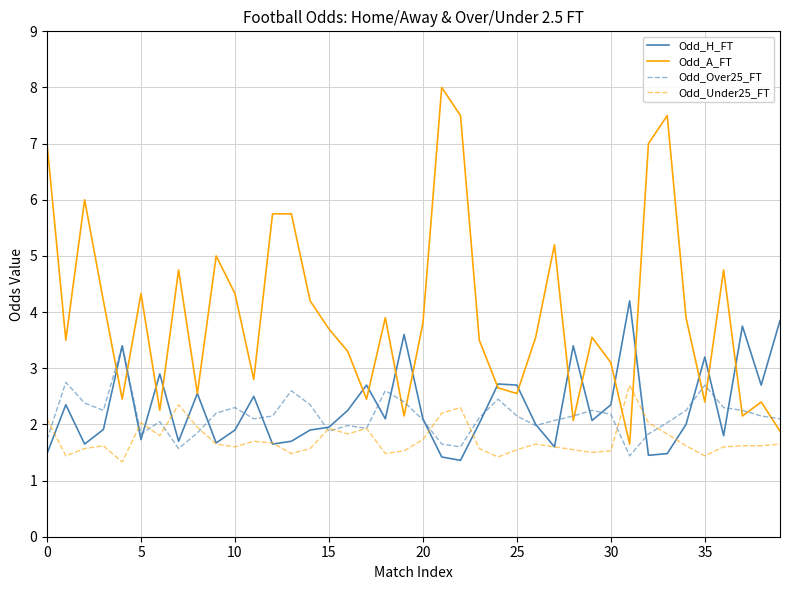

Which series has the widest spread of values?

Odd_A_FT